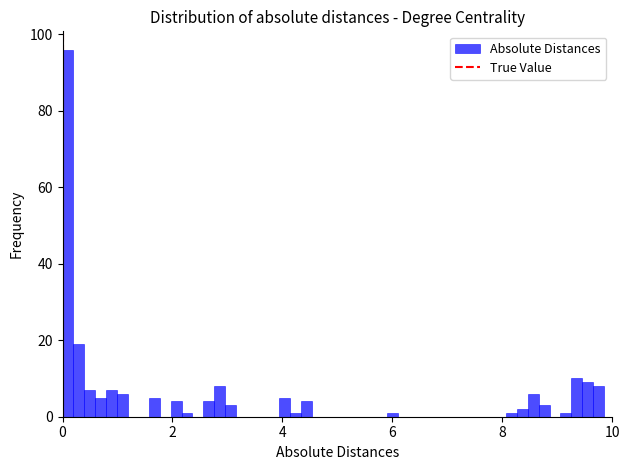

Read against the x-axis, roughly where is the centre of the tallest bar?

0.0